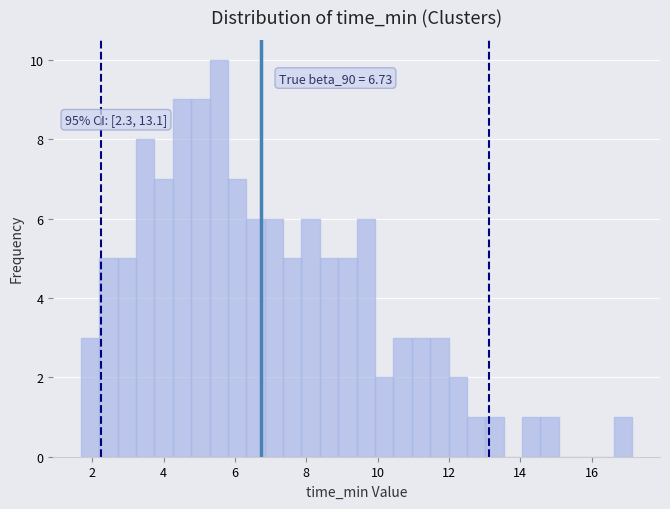

Around what value on the x-axis is the tallest bar? Give the approximate position of its centre, as read against the axis.

5.6